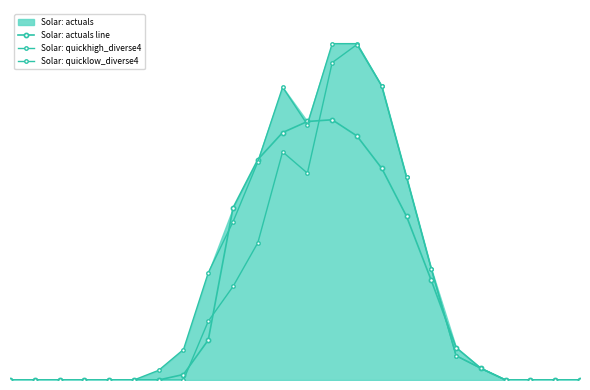

Reading right to left, transcribe all the data shown in this chart.

Solar: actuals line: 0.0	0.0	0.0	0.0	54.4	150.4	461.7	759.1	982.0	1131.8	1206.9	1198.9	1147.6	1022.4	798.8	185.6	25.5	0.2	0.0	0.0	0.0	0.0	0.0	0.0
Solar: quickhigh_diverse4: 0.0	0.0	0.0	0.0	54.1	112.8	515.7	941.1	1363.5	1560.0	1560.0	1184.4	1358.3	1011.6	733.9	497.7	141.4	45.0	0.0	0.0	0.0	0.0	0.0	0.0
Solar: quicklow_diverse4: 0.0	0.0	0.0	0.0	54.1	112.8	515.7	941.1	1363.5	1555.9	1471.9	959.4	1058.2	636.5	433.8	272.7	0.0	0.0	0.0	0.0	0.0	0.0	0.0	0.0